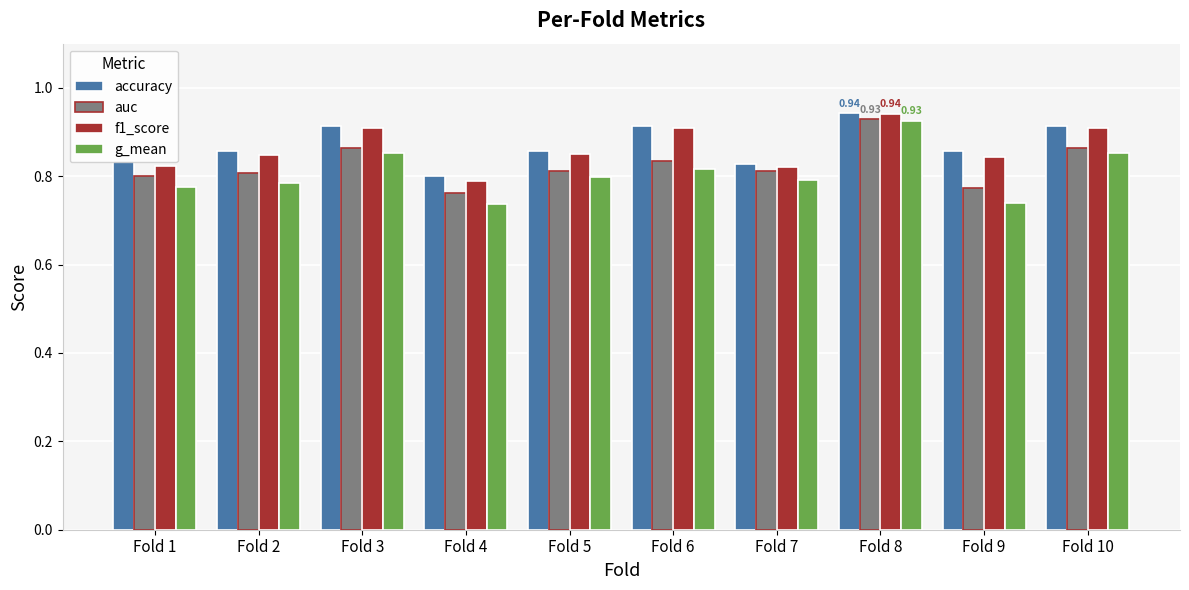

How many bars are there in total?

40